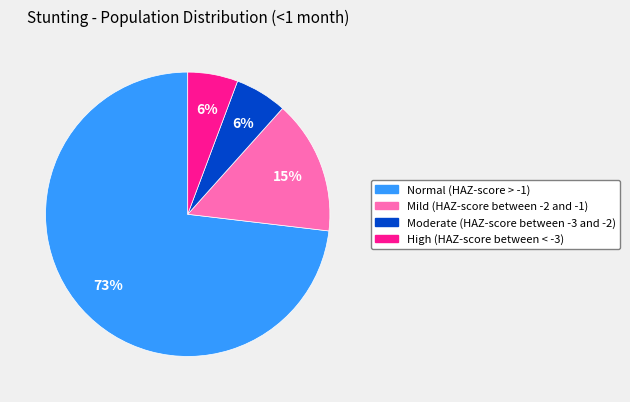

Is there a majority slice in this chart?

Yes